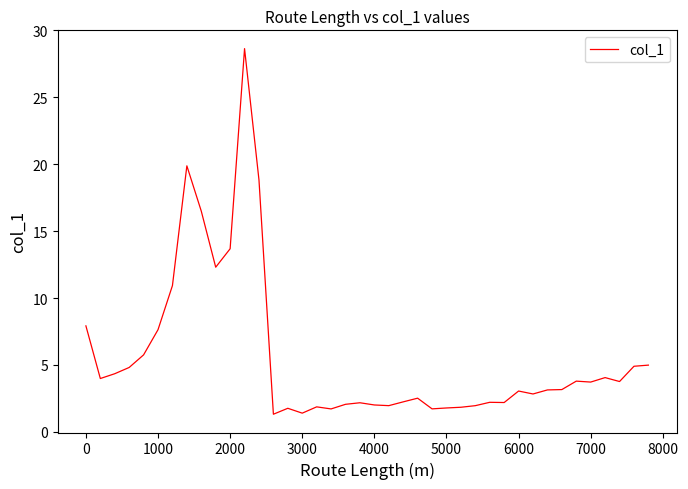

What is the difference between the maximum and minimum values?

27.3